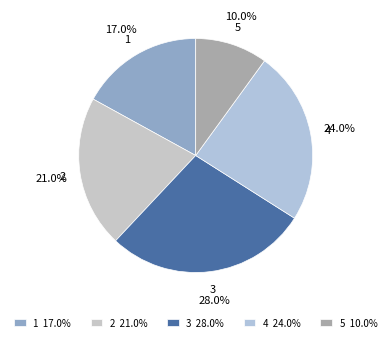

Approximately how many times larger is the value at 1 compared to 5?

1.7